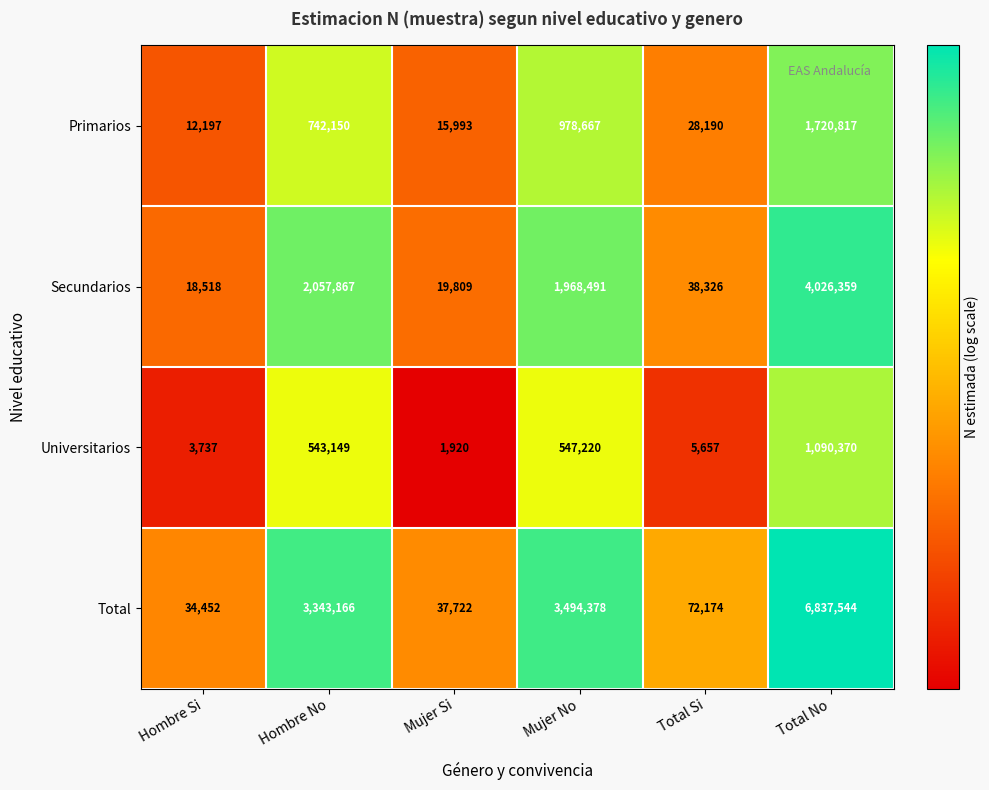

What is the sum of the Universitarios values at Hombre No and Mujer Si?

545069